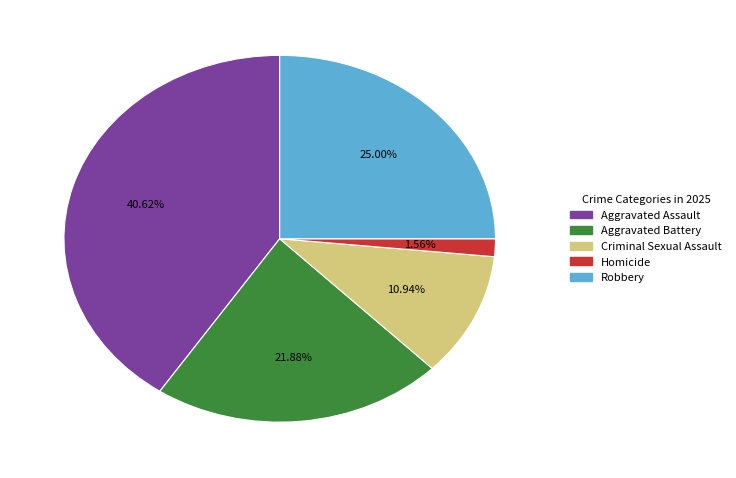

Which has a higher value, Aggravated Battery or Robbery?

Robbery